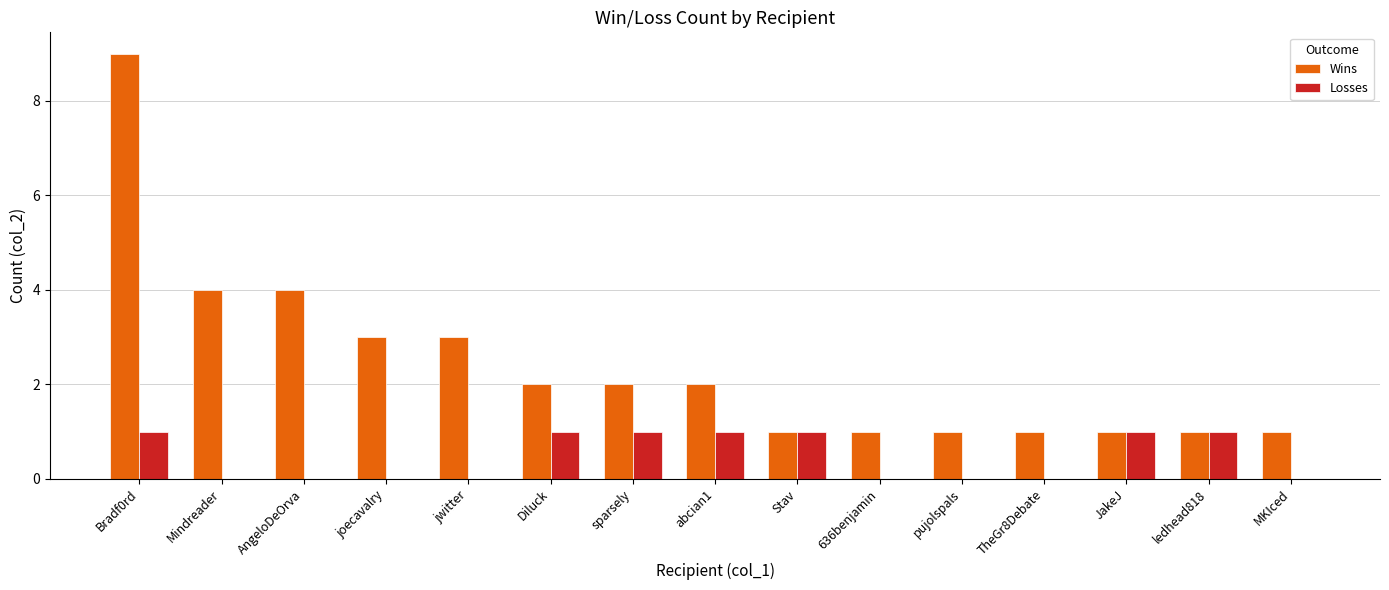

Reading left to right, list all the values displayed in this chart.

Wins: Bradf0rd=9	Mindreader=4	AngeloDeOrva=4	joecavalry=3	jwitter=3	Diluck=2	sparsely=2	abcian1=2	Stav=1	636benjamin=1	pujolspals=1	TheGr8Debate=1	JakeJ=1	ledhead818=1	MKIced=1
Losses: Bradf0rd=1	Mindreader=0	AngeloDeOrva=0	joecavalry=0	jwitter=0	Diluck=1	sparsely=1	abcian1=1	Stav=1	636benjamin=0	pujolspals=0	TheGr8Debate=0	JakeJ=1	ledhead818=1	MKIced=0